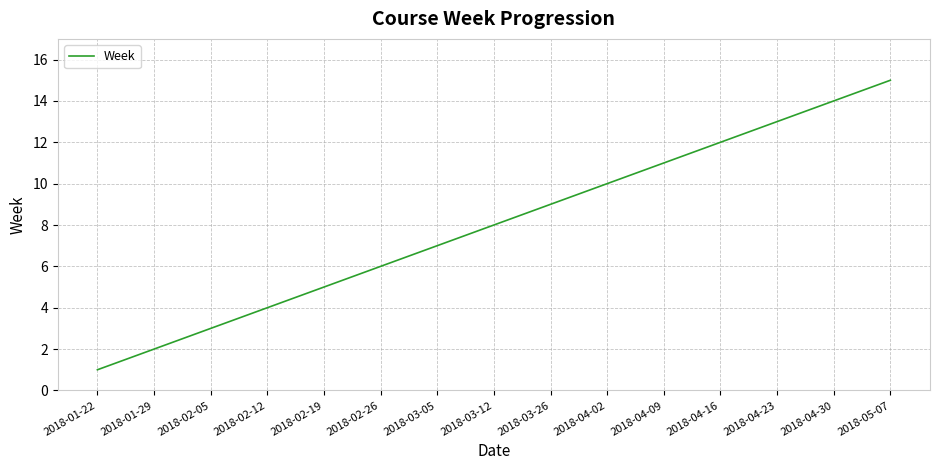

The value at 2018-01-22 is 1. True or false?

True